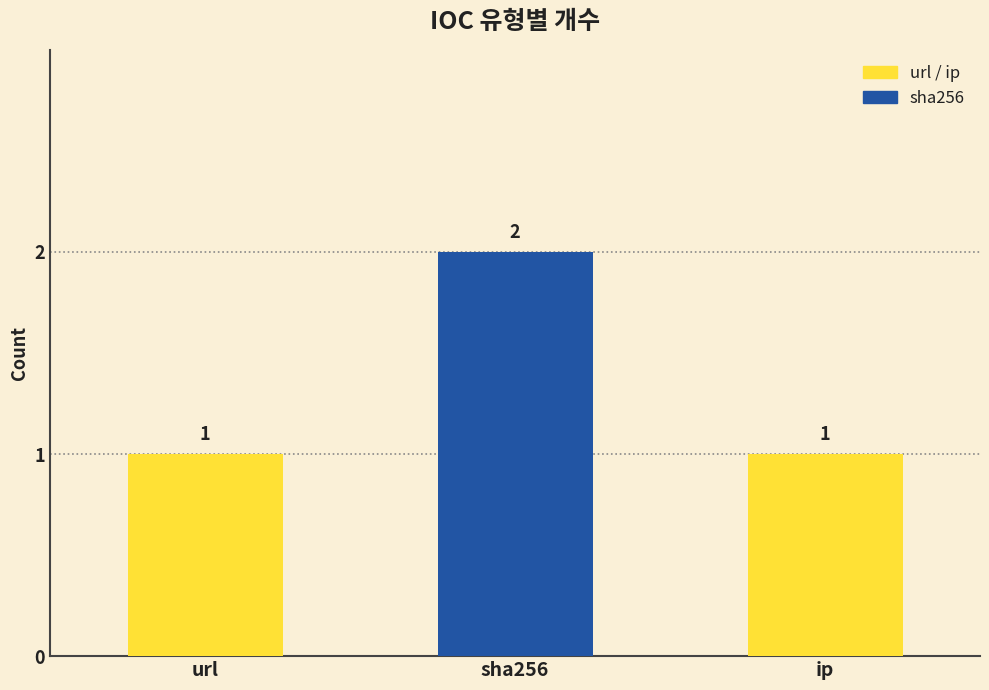

At which category does the chart reach its peak across all series?

sha256